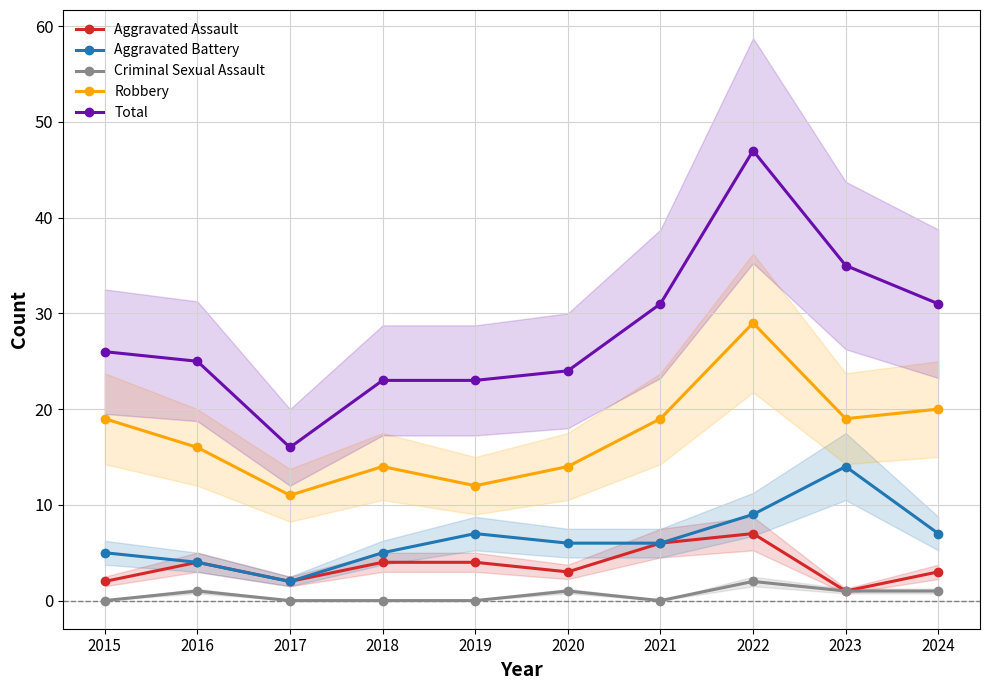

Count the number of data series in this chart.

5